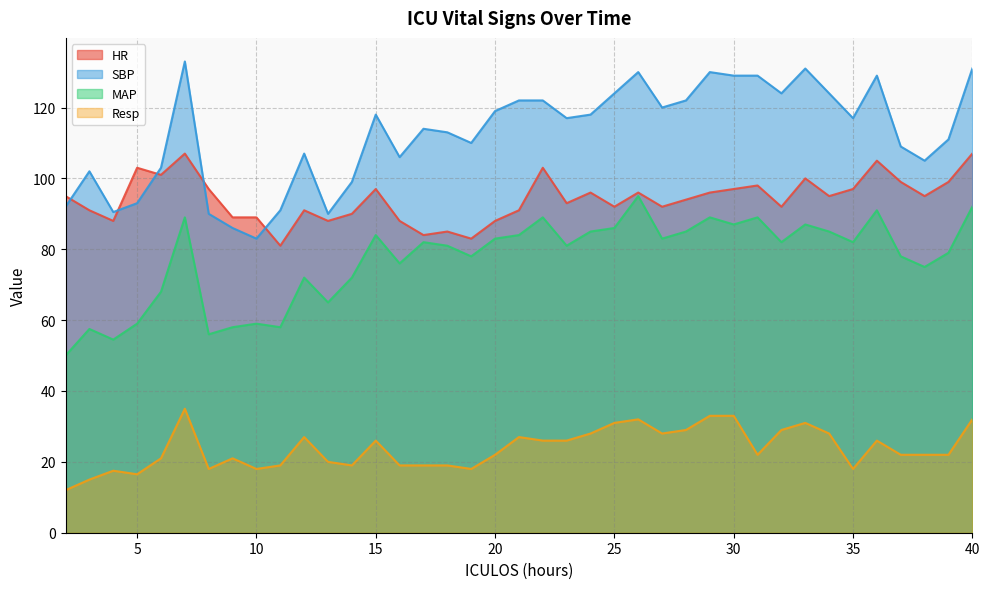

At which category is the sum across all series the highest?

7